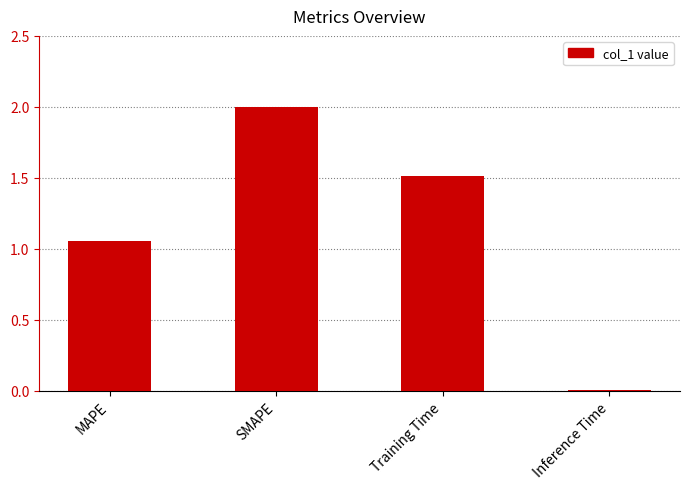

What is the label of the 2nd bar from the right?

Training Time